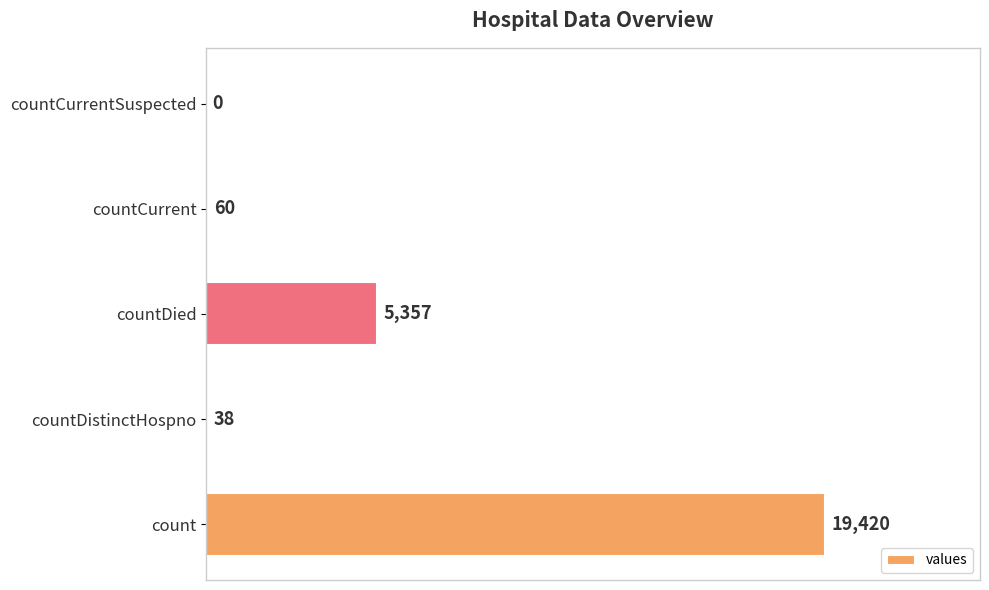

What is the greatest value displayed?

19420